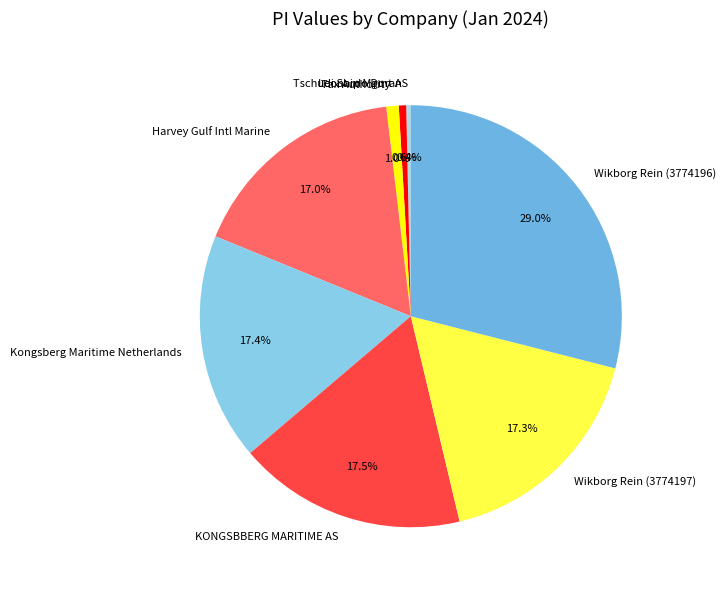

Between Tax Authority and Harvey Gulf Intl Marine, which is larger?

Harvey Gulf Intl Marine